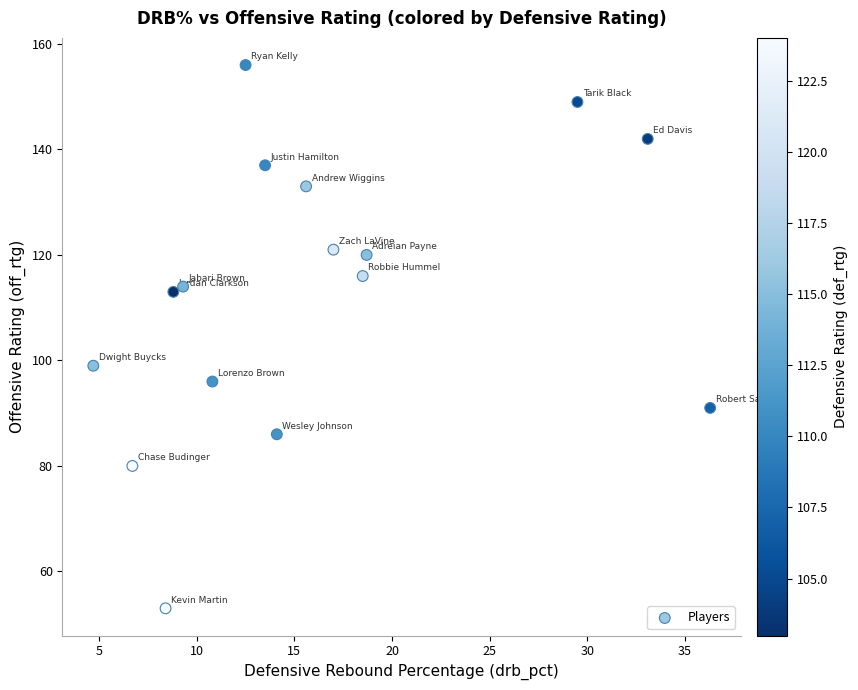

What Y value in the scatter plot is closest to 104?

99